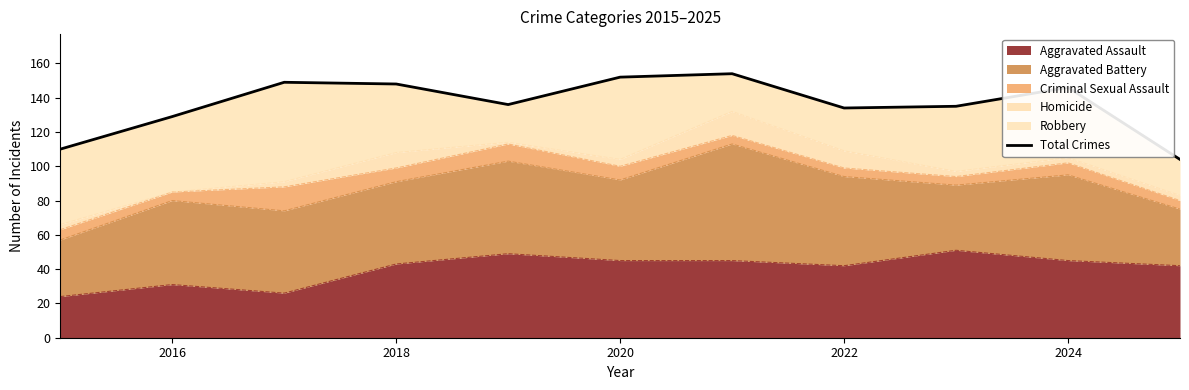

What is the highest value of the Aggravated Assault series?

51